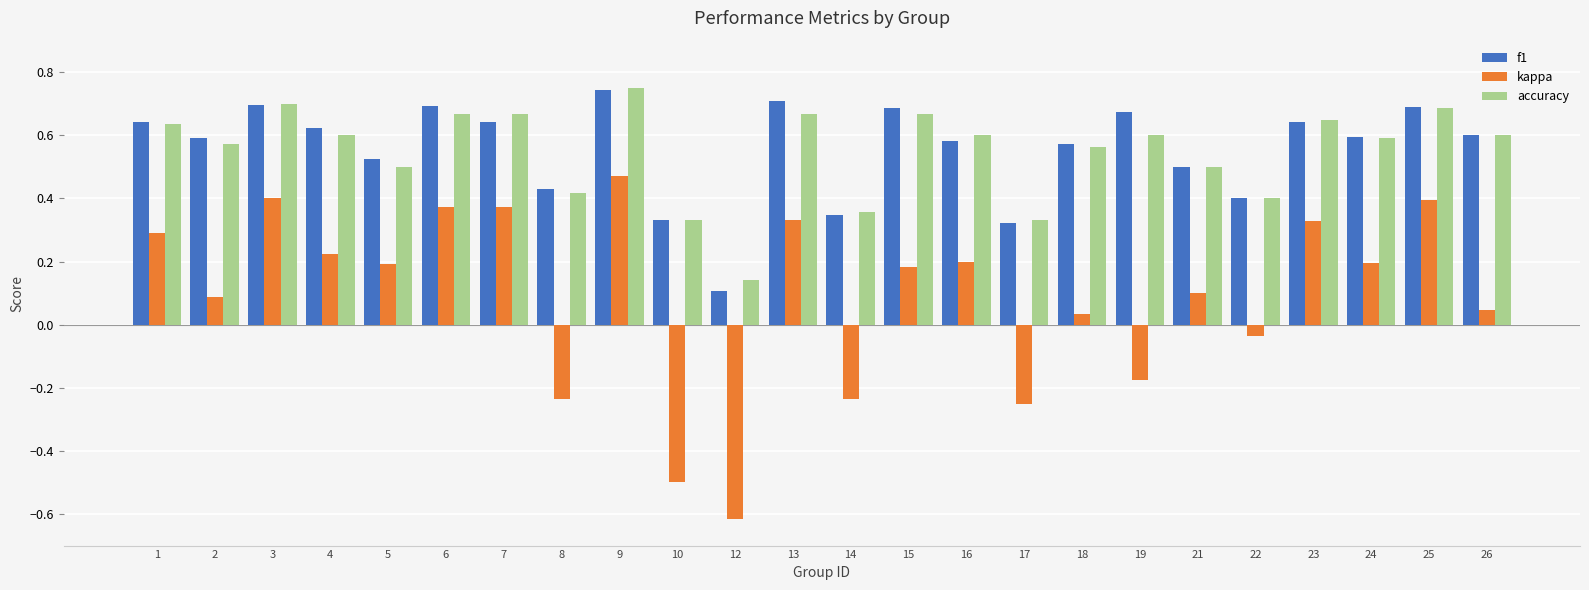

The f1 series shows 0.5 at 10. True or false?

False